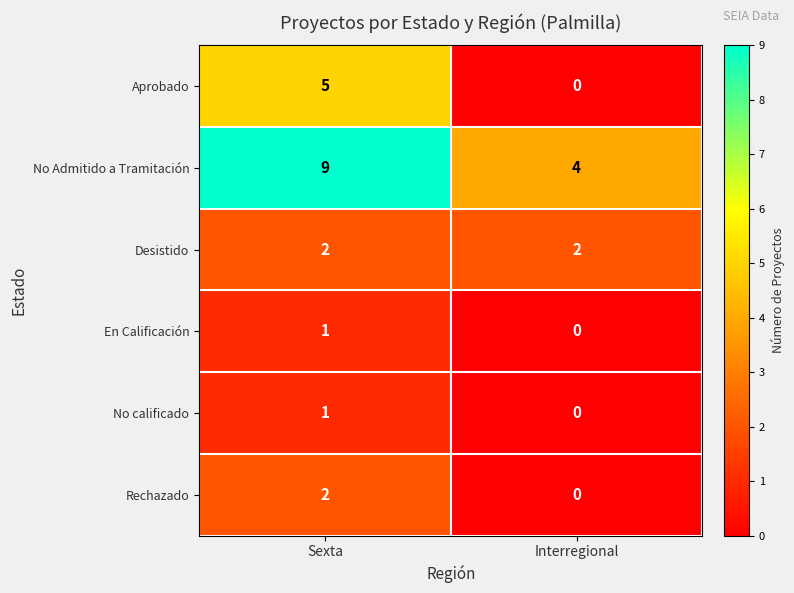

Reading left to right, extract all data points from this chart.

Aprobado: 5	0
No Admitido a Tramitación: 9	4
Desistido: 2	2
En Calificación: 1	0
No calificado: 1	0
Rechazado: 2	0